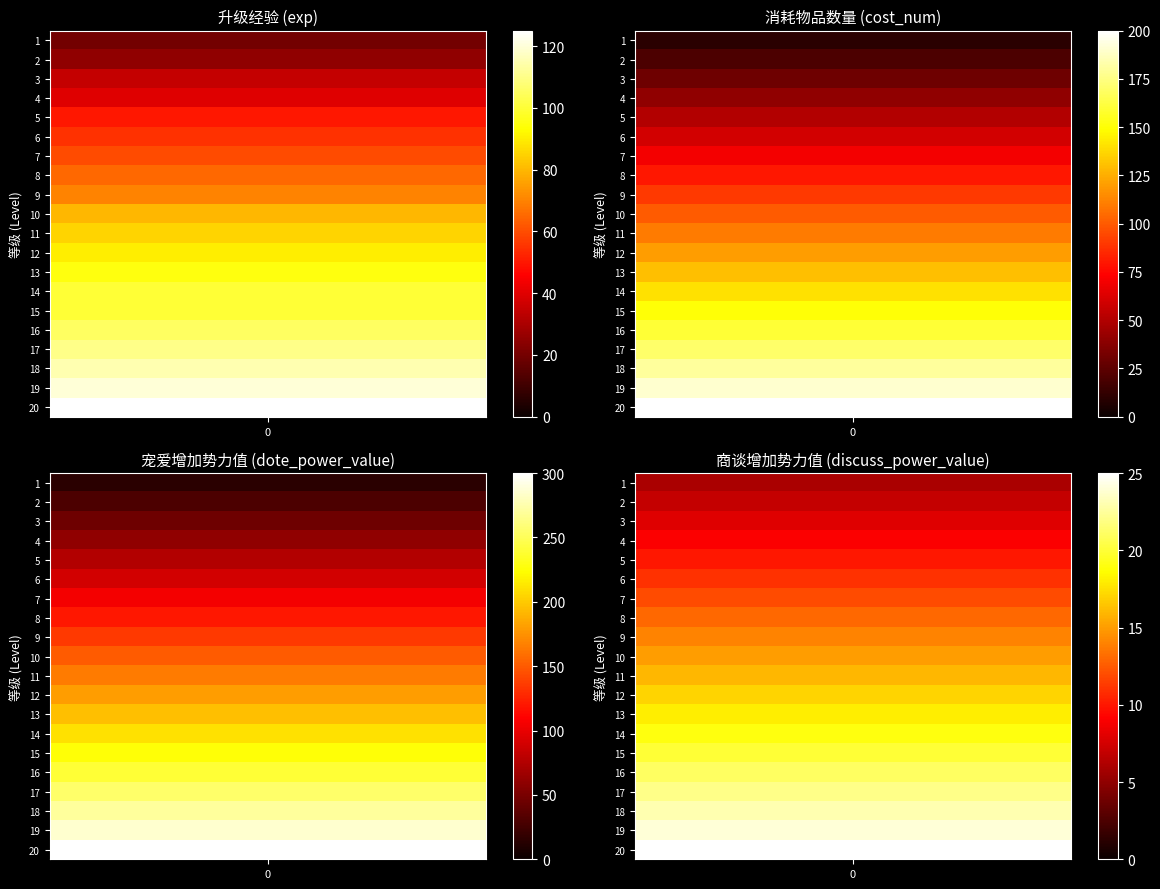

List the series in order of their peak value, highest first.

dote_power_value, cost_num, exp, discuss_power_value